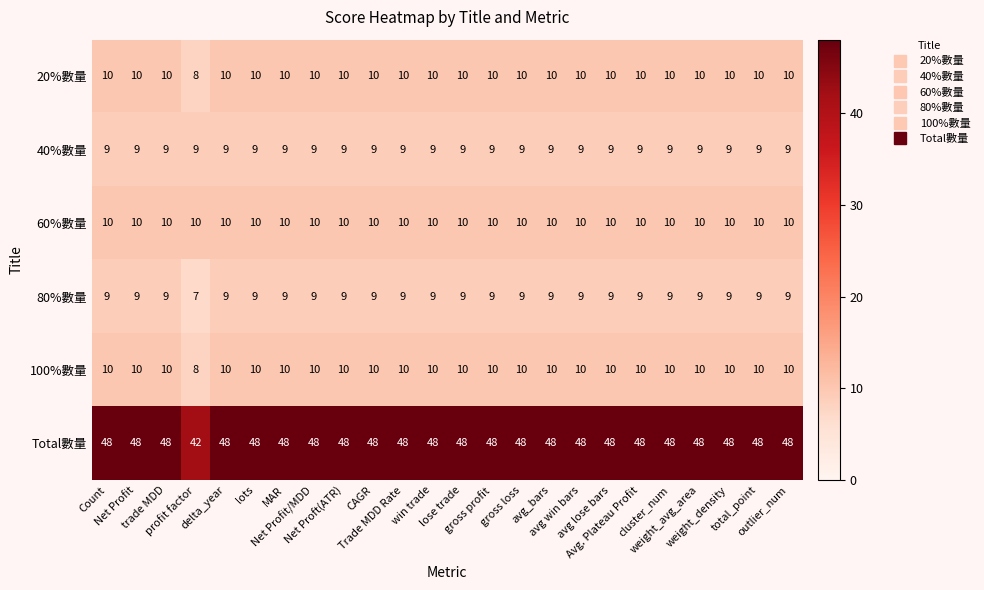

What is the average value of the 80%數量 series?

9